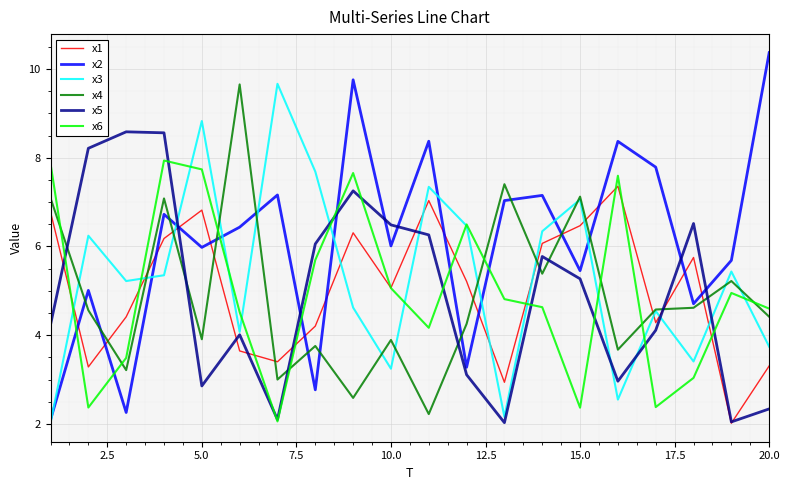

Which series has the largest range (max minus min)?

x2